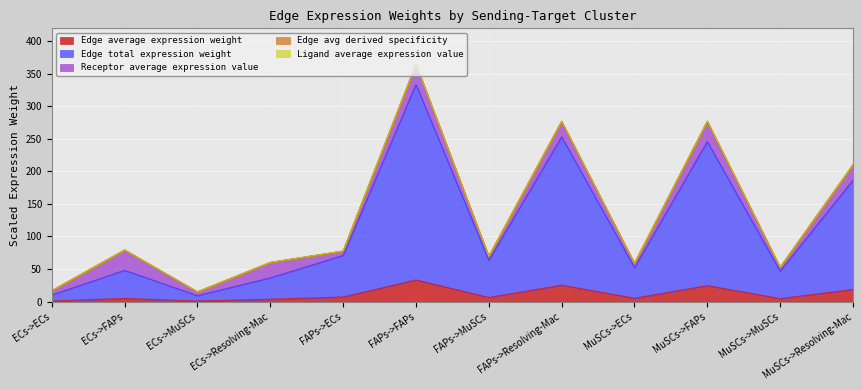

What is the label of the 4th point from the right?

MuSCs->ECs